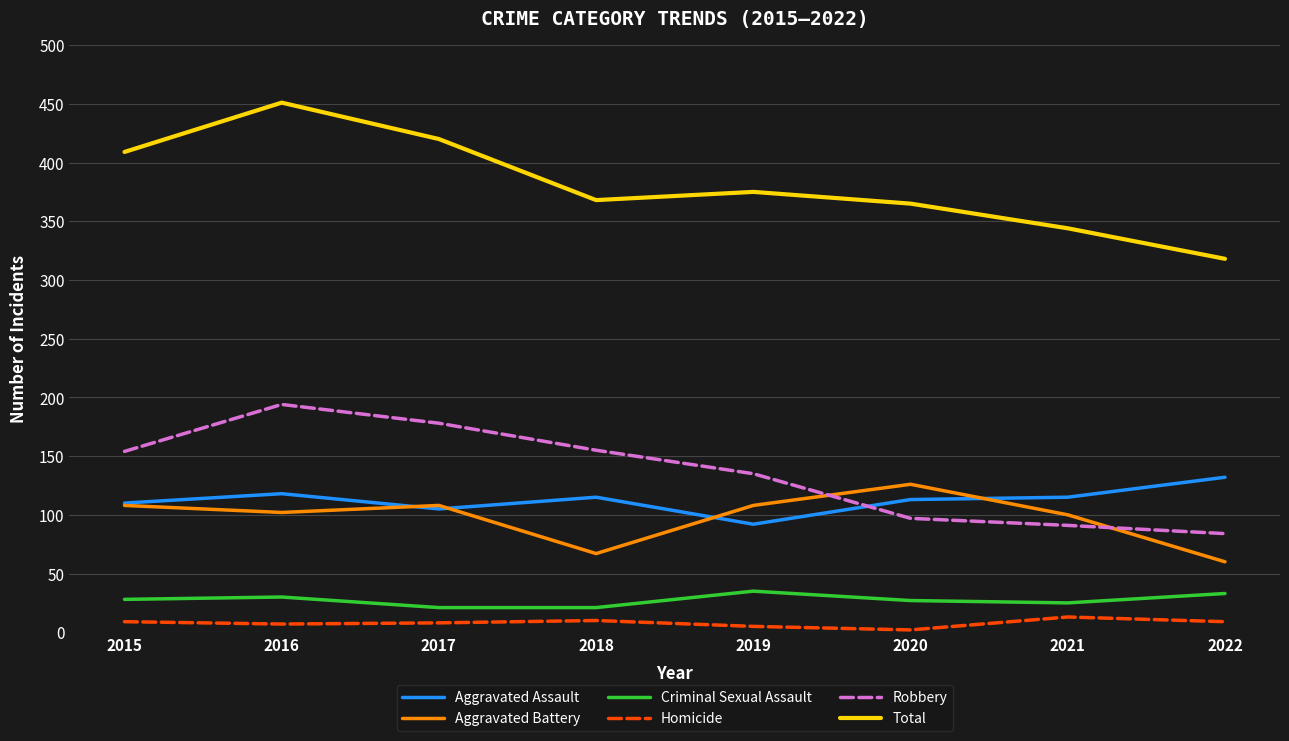

What is the total value across all series at 2018?

736